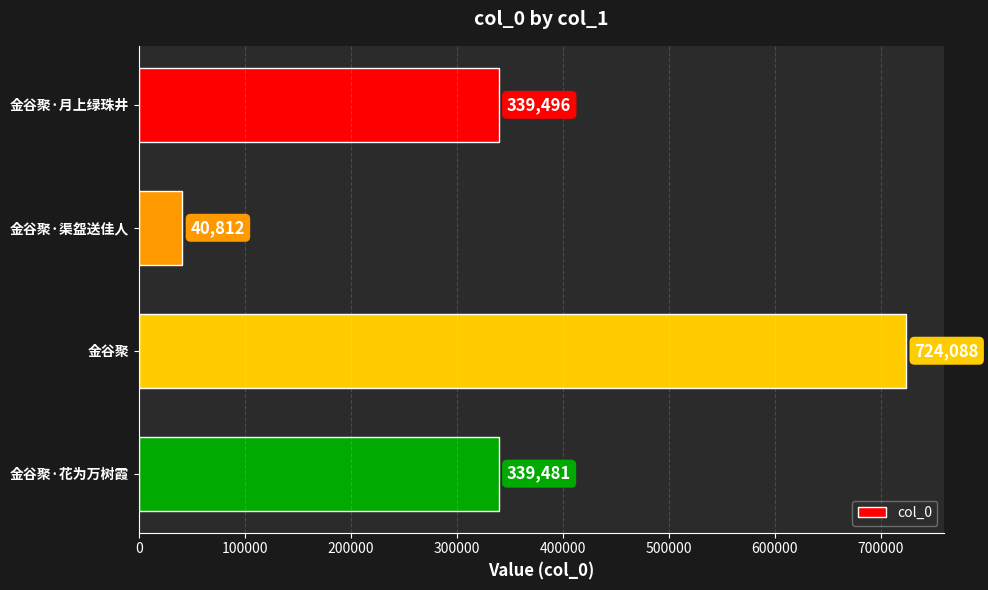

Is it true that the value at 金谷聚·花为万树霞 is 548861?

False